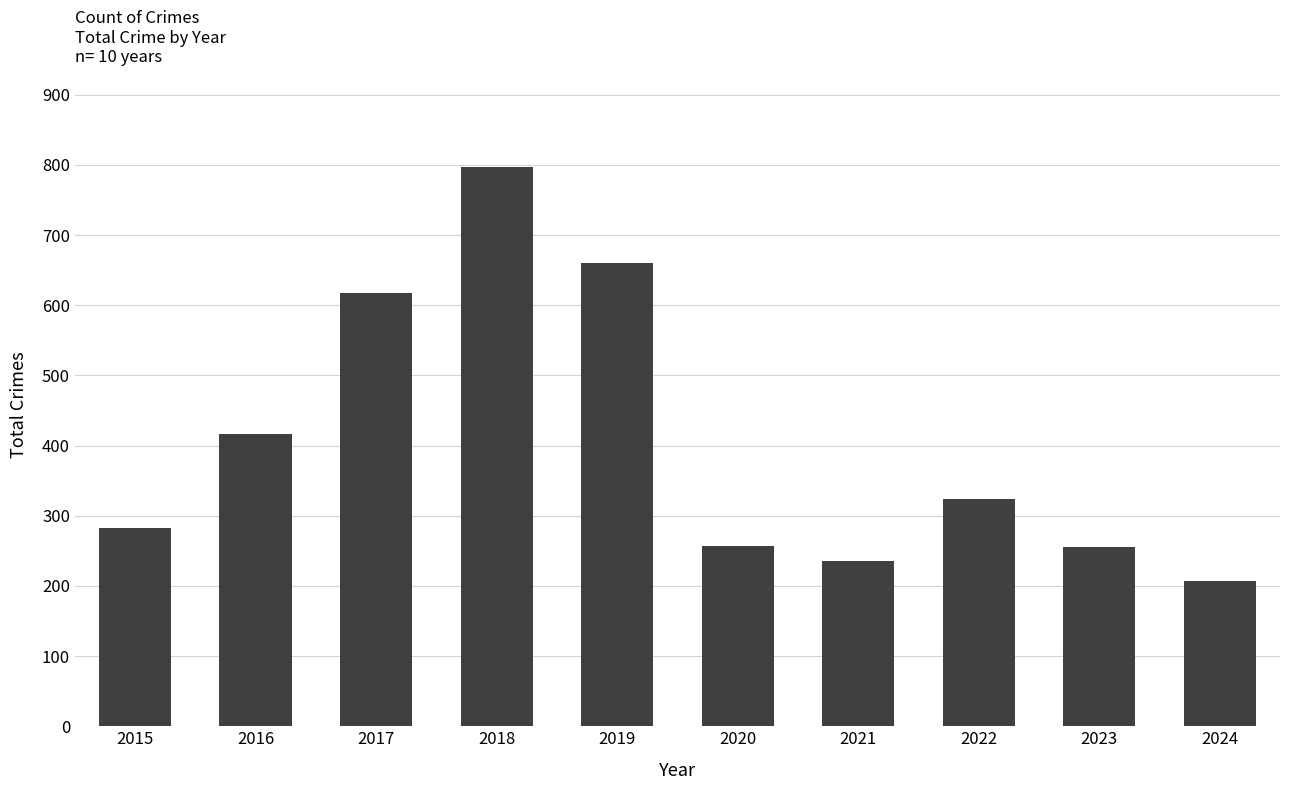

How many distinct data groups are displayed?

1